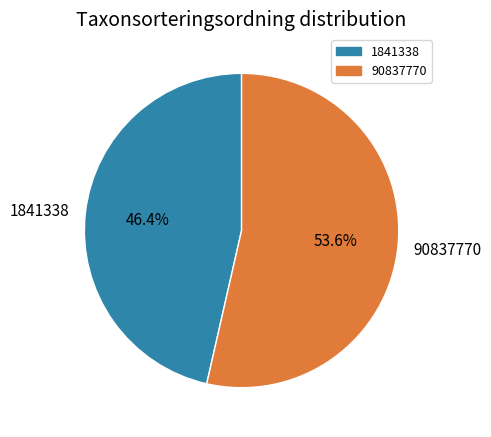

True or false: 90837770 accounts for 41% of the total.

False